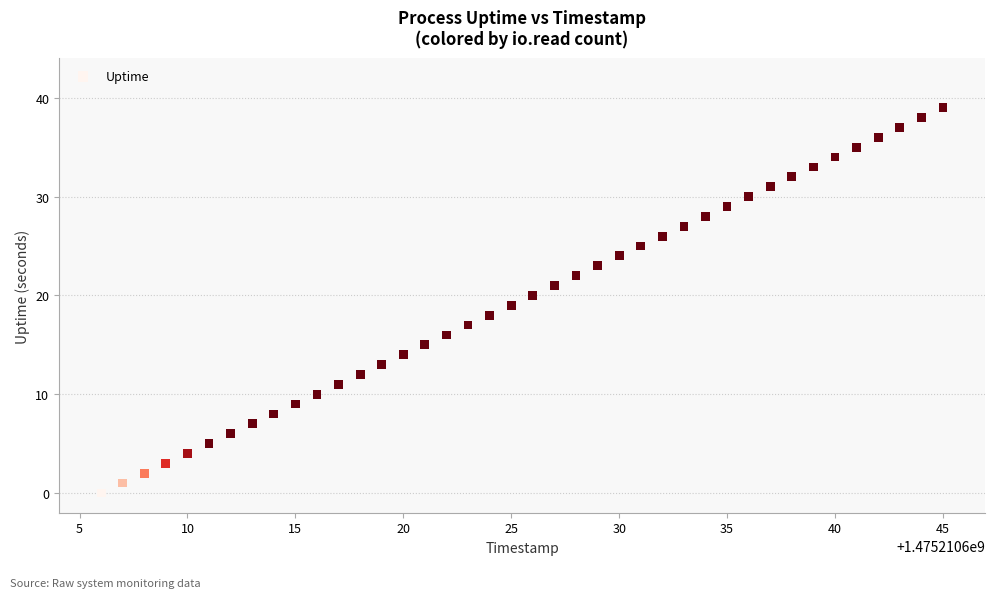

What is the range of X values (max minus min)?

39